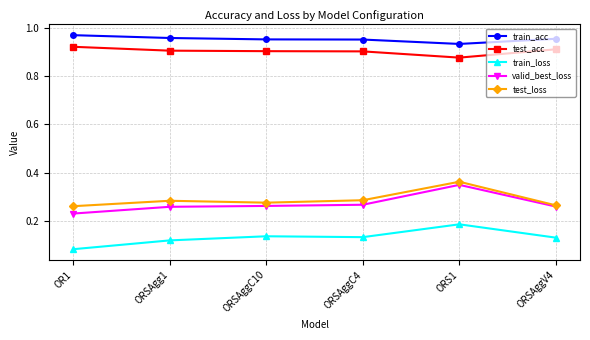

True or false: test_loss has more than 2 interior local peaks.

False